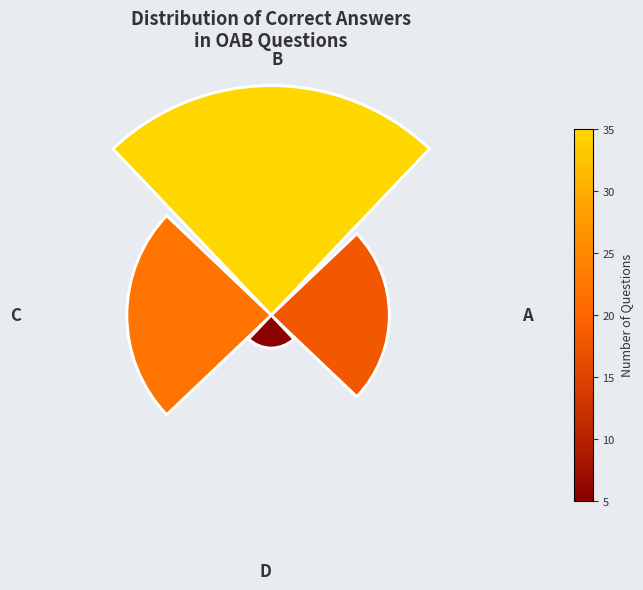

Combined, what portion of the pie is D and A?

28.8%